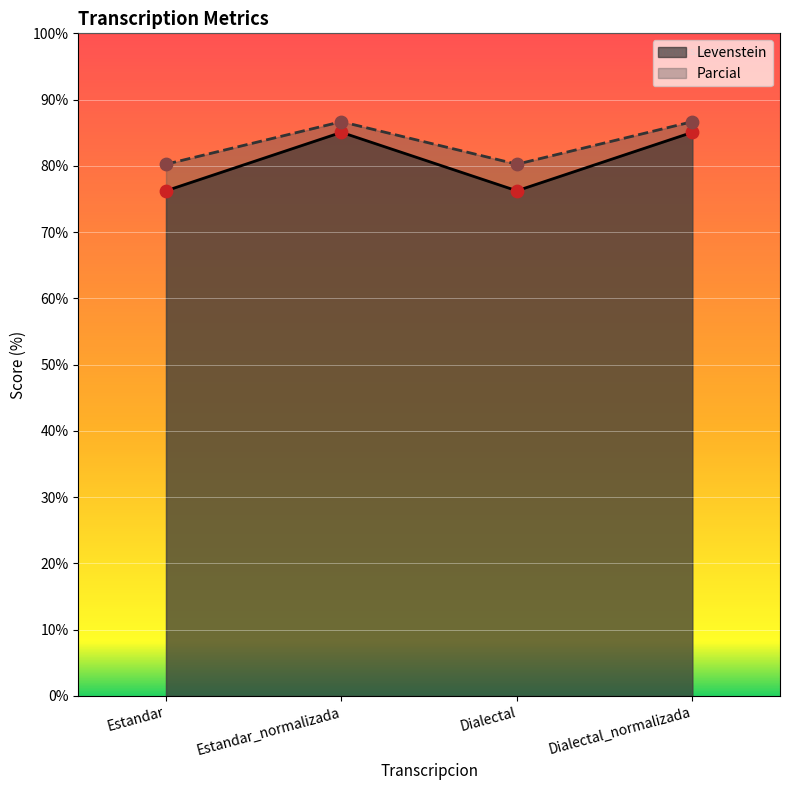

Which series has the largest Y range (max minus min)?

Levenstein